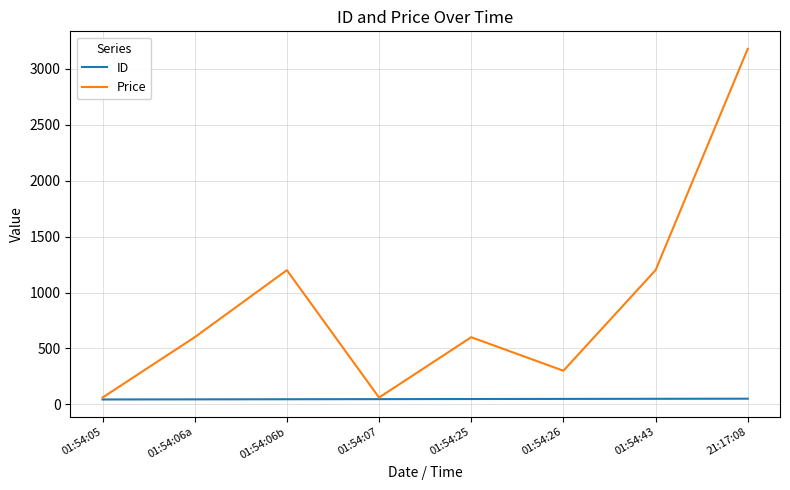

Is the value of Price at 01:54:06b greater than the value of ID at 01:54:06a?

Yes